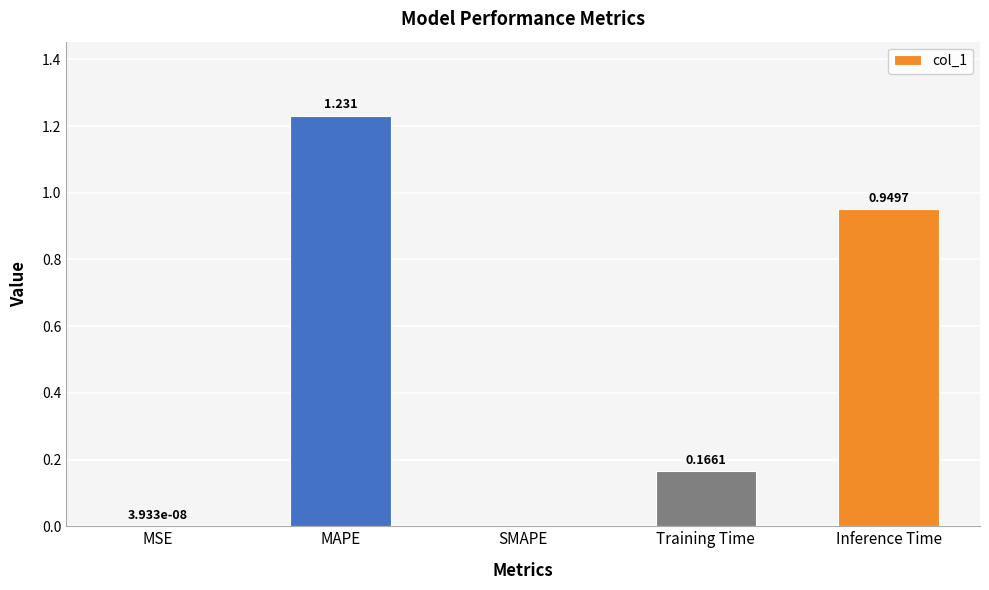

At which category does the chart reach its peak across all series?

MAPE